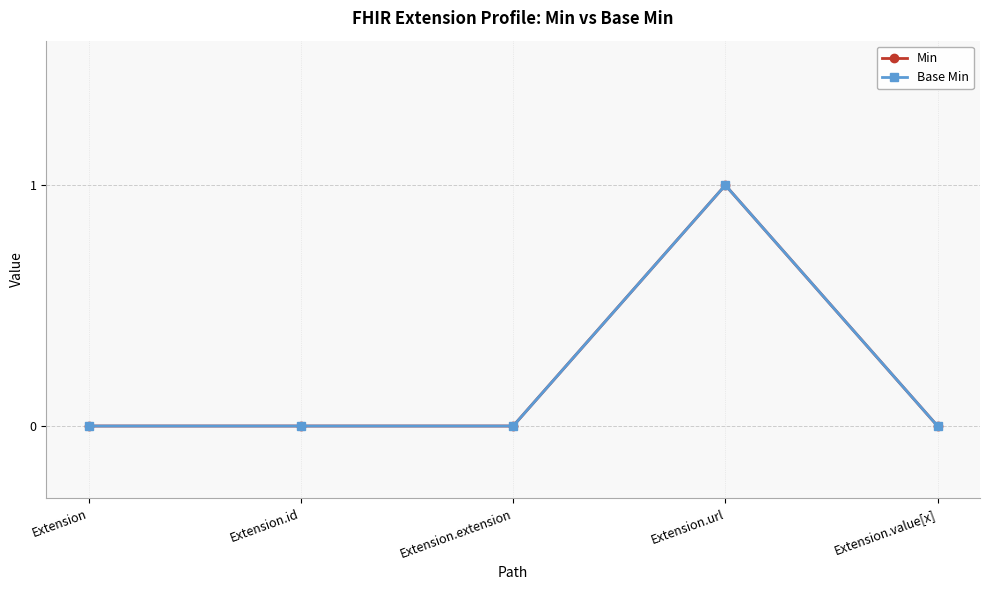

Which category has the highest value in the Min series?

Extension.url